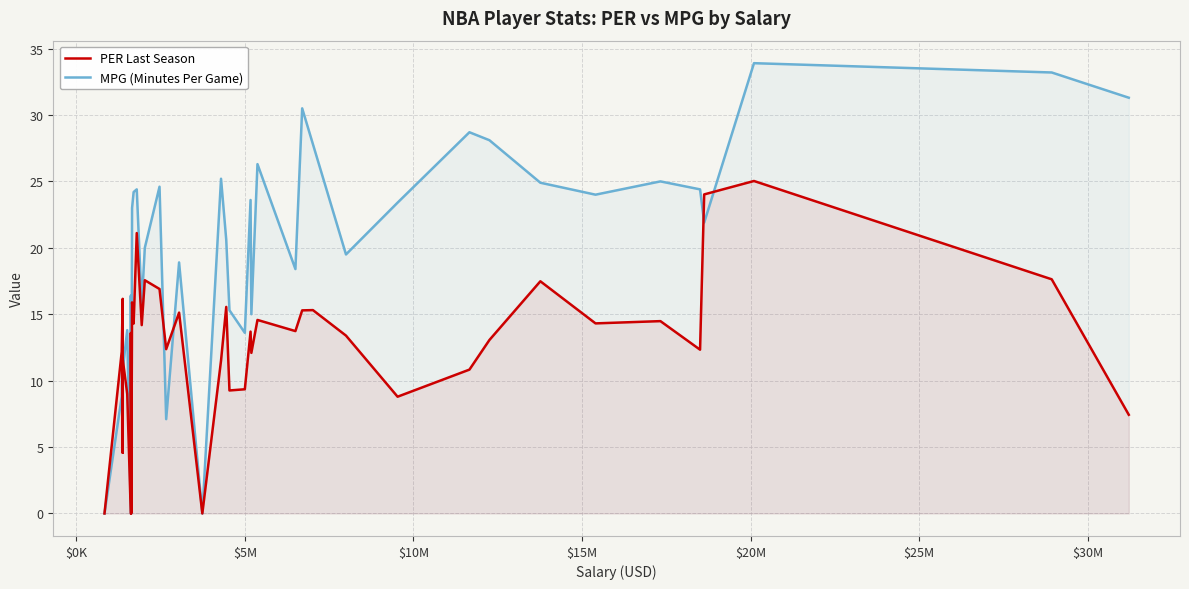

What is the sum of all MPG (Minutes Per Game) values?

772.9